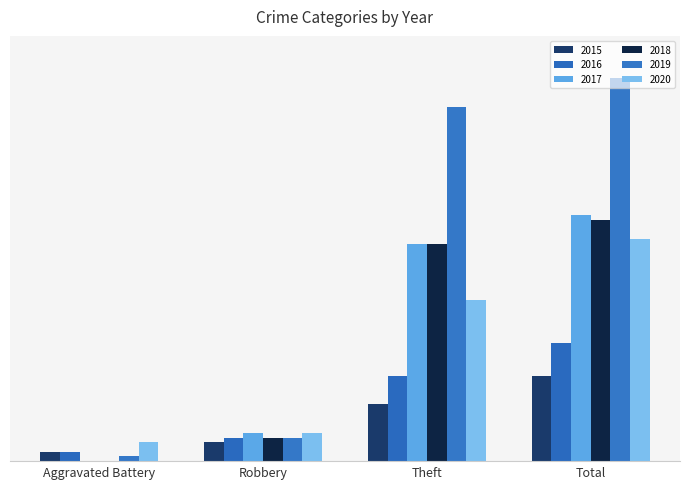

What is the total value across all series at Theft?

231